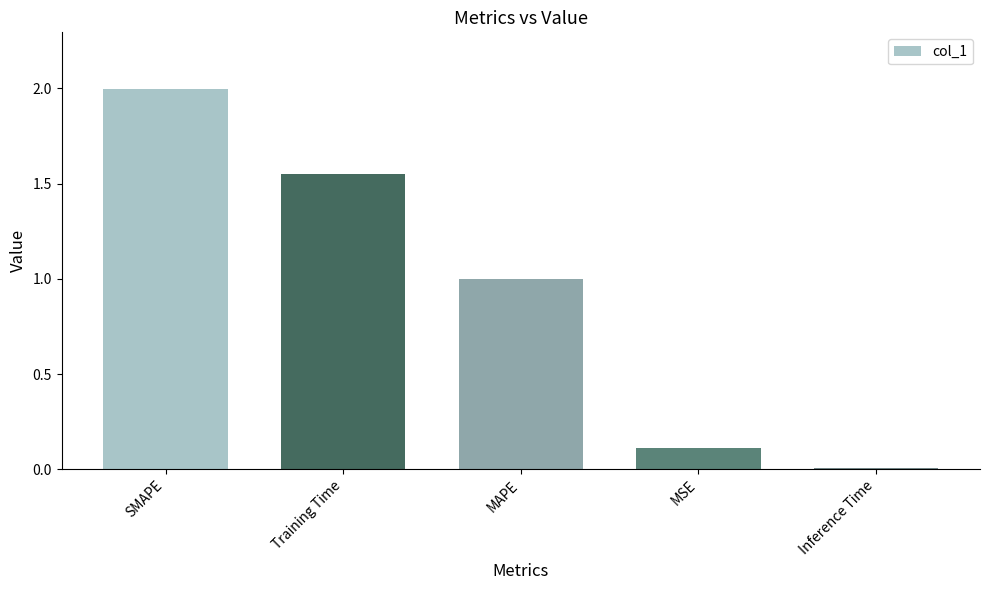

True or false: the data shows 0.9 at Training Time.

False